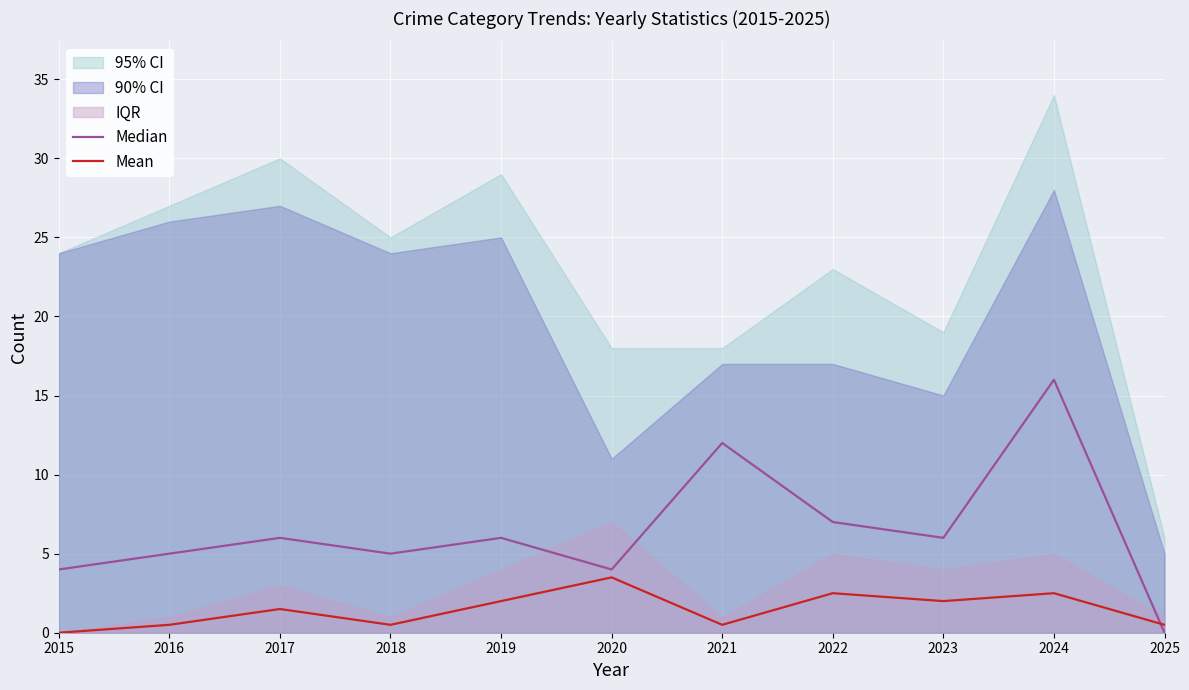

True or false: Mean and Median intersect in this chart.

True